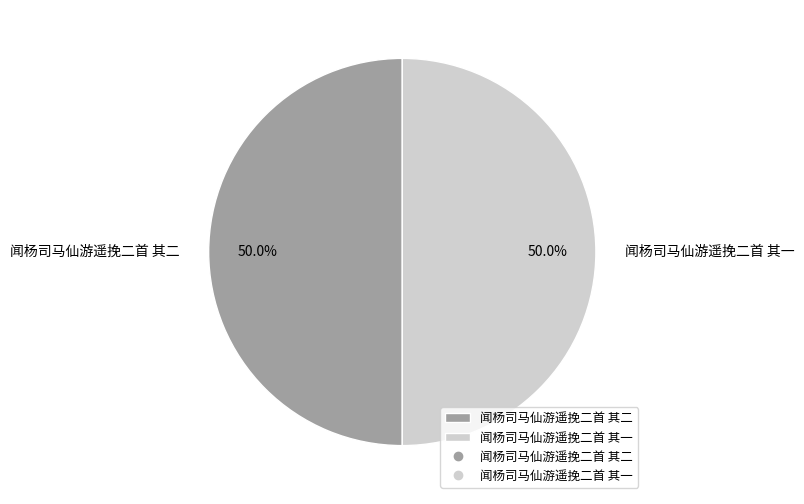

How many slices are in this pie chart?

2